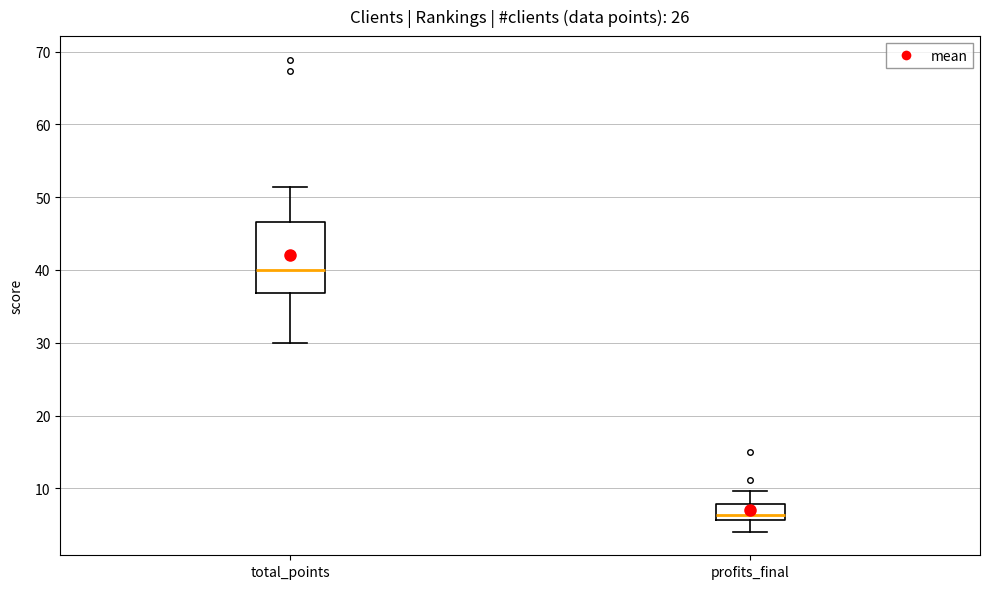

Where does the lower whisker of the box for total_points end on the y-axis? The values are not printed on the chart, so give them approximately, as read against the axis.

30